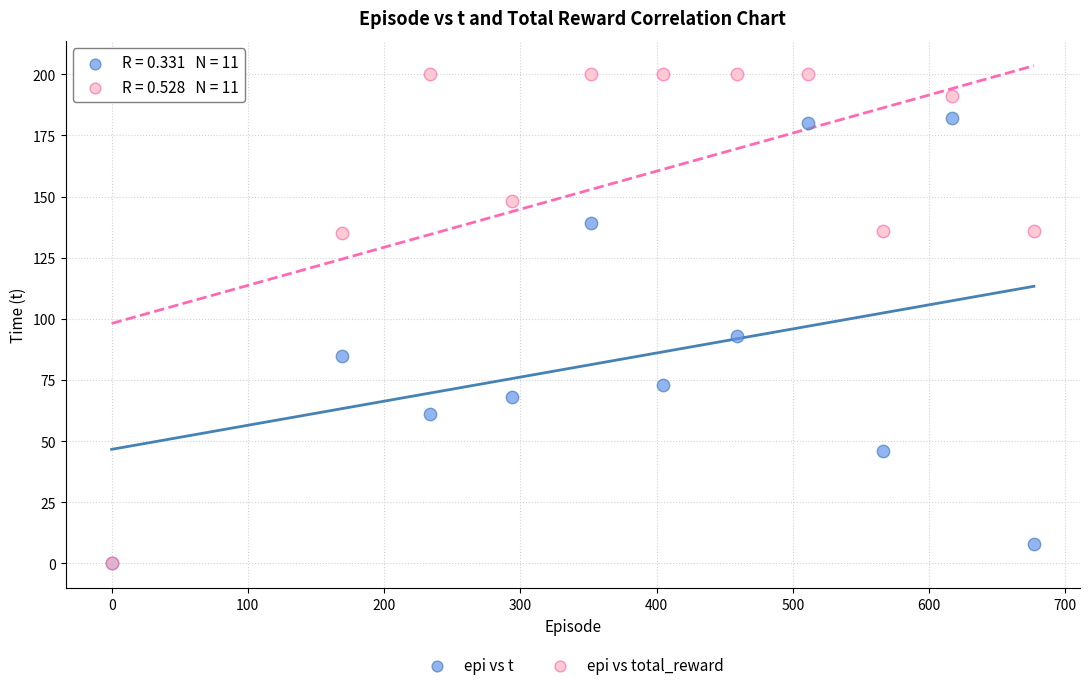

In the epi vs total_reward series, what Y value is closest to 100?

135